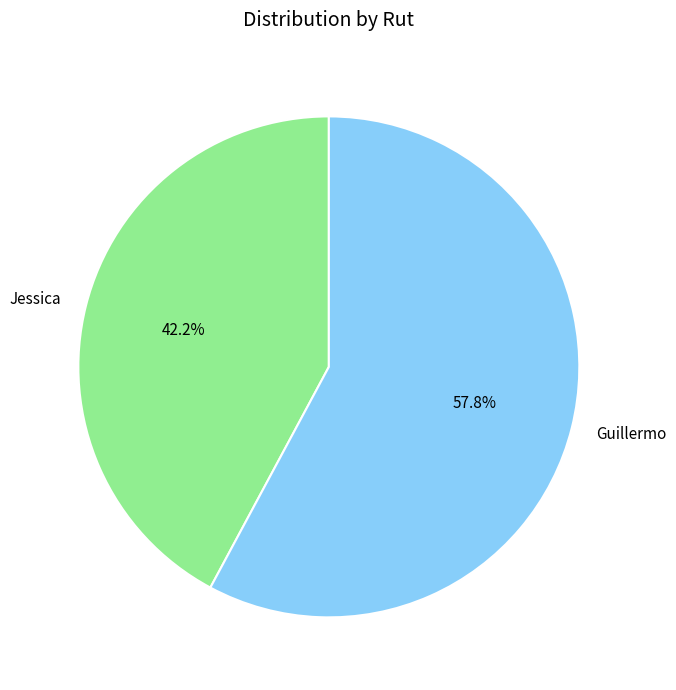

Combined, what portion of the pie is Guillermo and Jessica?

100.0%